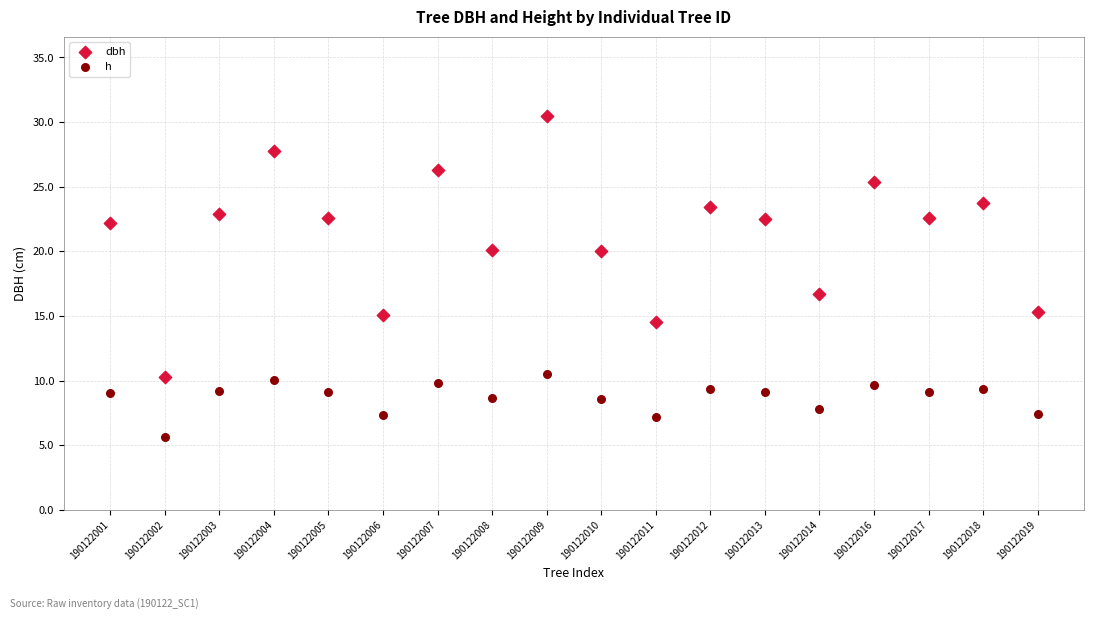

Which series contains the highest Y value?

dbh